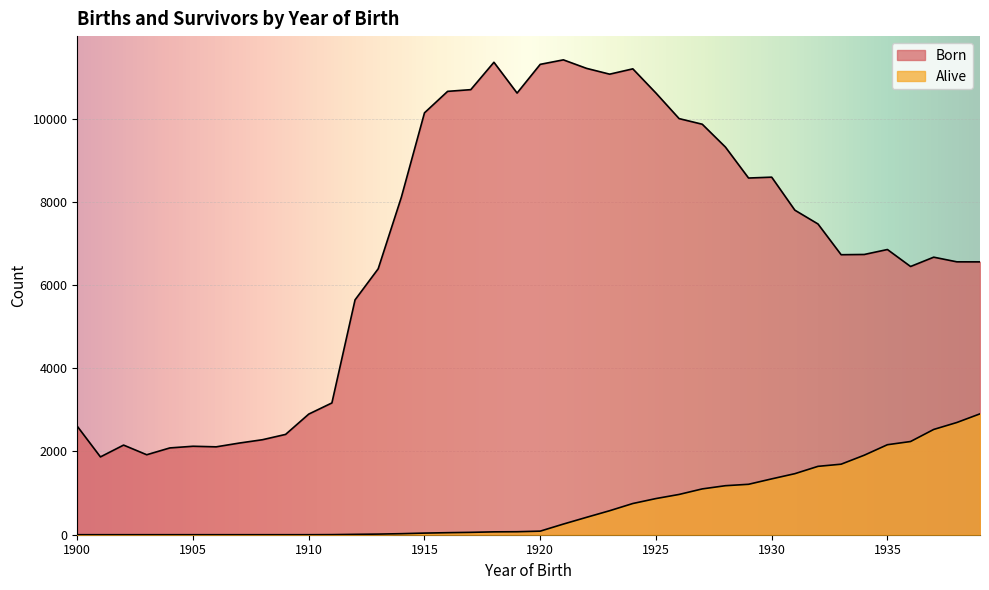

Which series has the widest spread of values?

Born